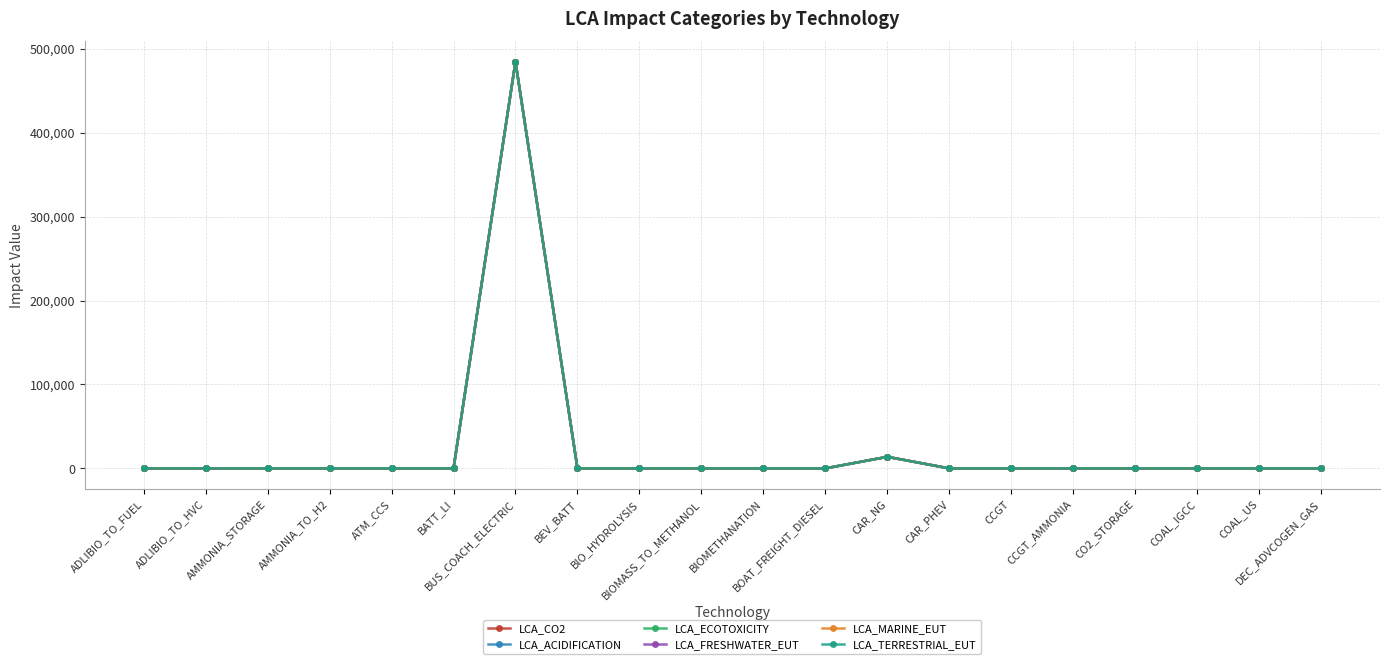

Rank the categories by LCA_ECOTOXICITY value from highest to lowest.

BUS_COACH_ELECTRIC, CAR_NG, ADLIBIO_TO_FUEL, ADLIBIO_TO_HVC, AMMONIA_STORAGE, AMMONIA_TO_H2, ATM_CCS, BATT_LI, BEV_BATT, BIO_HYDROLYSIS, BIOMASS_TO_METHANOL, BIOMETHANATION, BOAT_FREIGHT_DIESEL, CAR_PHEV, CCGT, CCGT_AMMONIA, CO2_STORAGE, COAL_IGCC, COAL_US, DEC_ADVCOGEN_GAS